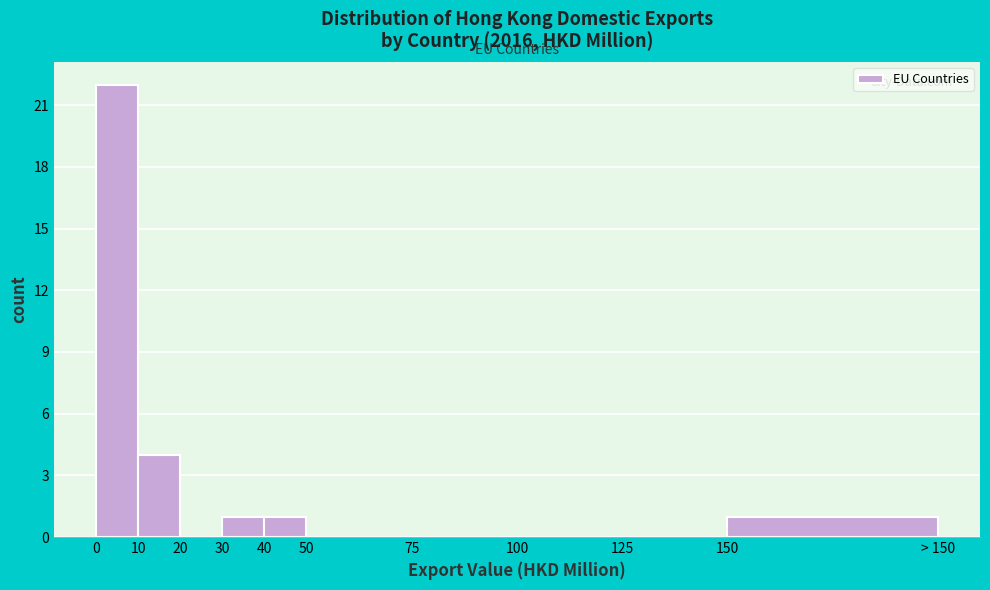

Reading left to right, transcribe all the data shown in this chart.

0=22	10=4	20=0	30=1	40=1	50=0	75=0	100=0	125=0	150=1